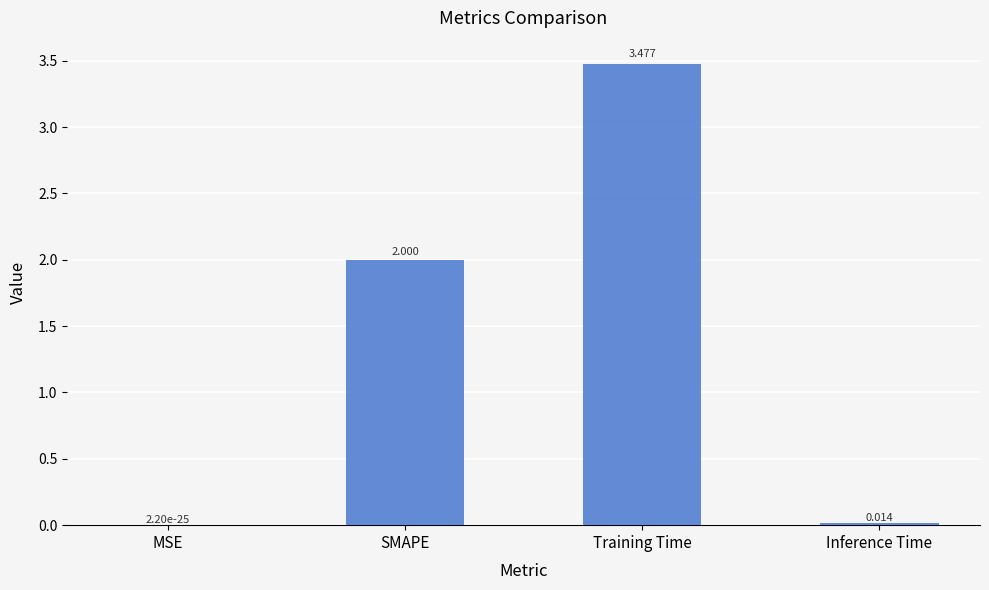

Which label corresponds to the largest value in the chart?

Training Time